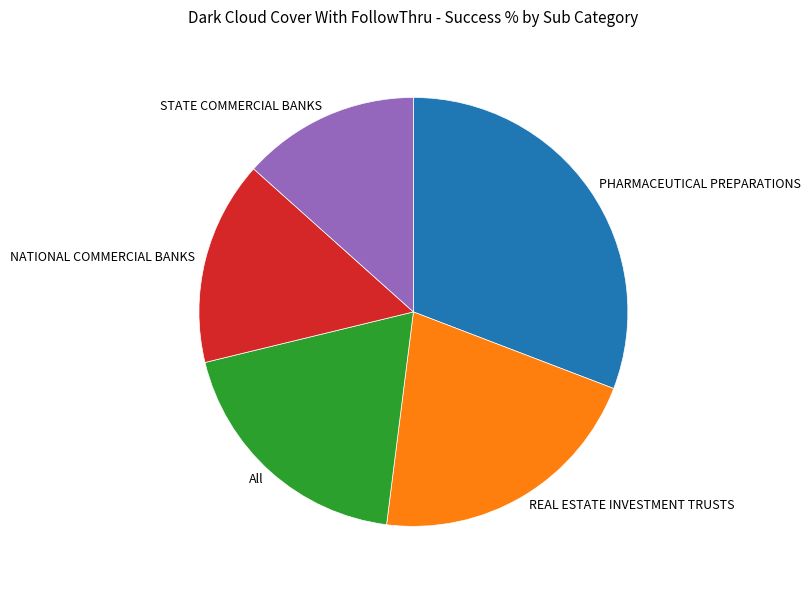

True or false: PHARMACEUTICAL PREPARATIONS accounts for 31% of the total.

True